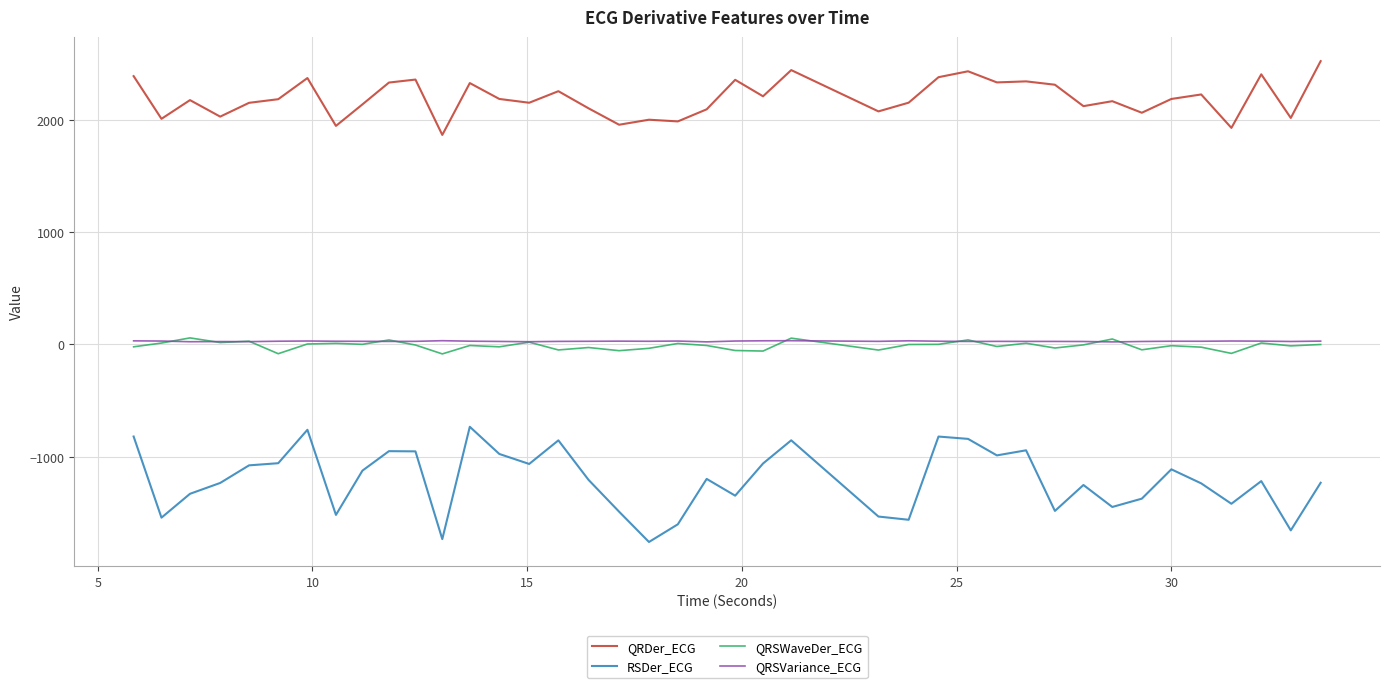

How many lines are shown in the chart?

4